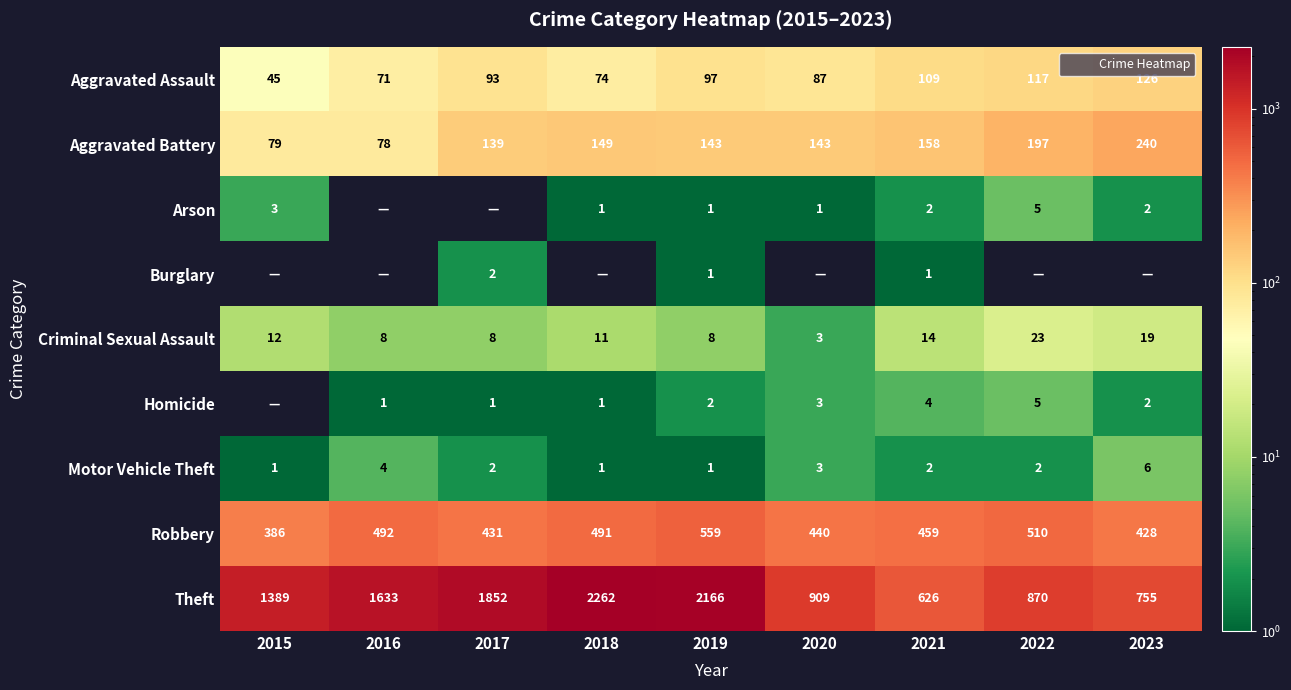

At 2017, list the series in order from smallest to largest.

Arson, Homicide, Burglary, Motor Vehicle Theft, Criminal Sexual Assault, Aggravated Assault, Aggravated Battery, Robbery, Theft